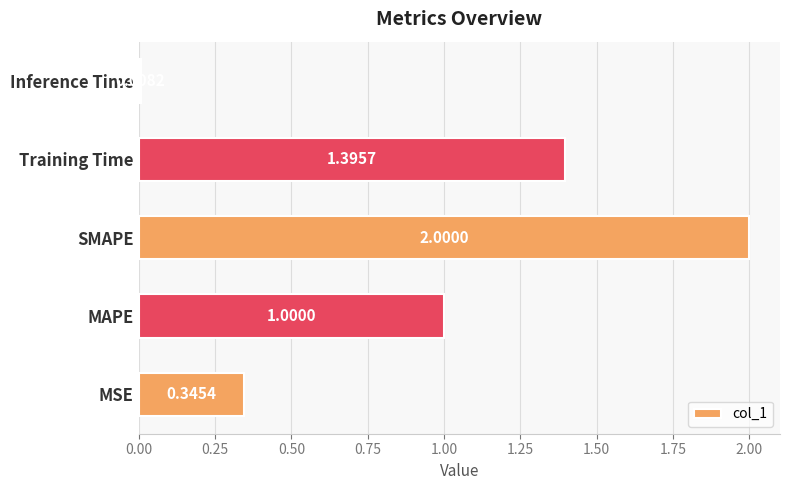

Rank the categories by value from lowest to highest.

Inference Time, MSE, MAPE, Training Time, SMAPE